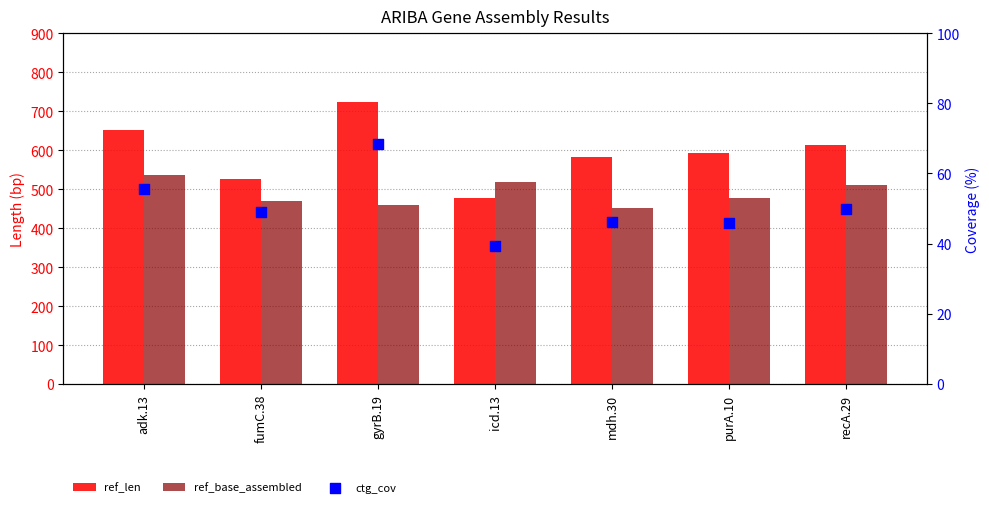

Which series has the largest Y range (max minus min)?

ref_len